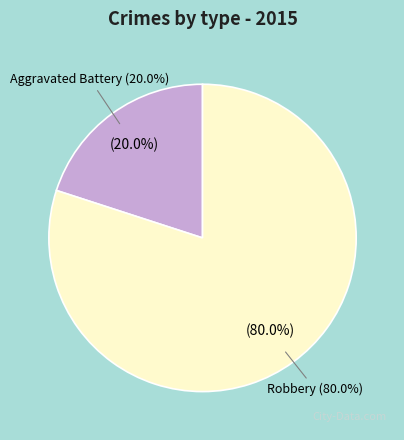

Which category has the smallest portion of the pie?

Aggravated Battery